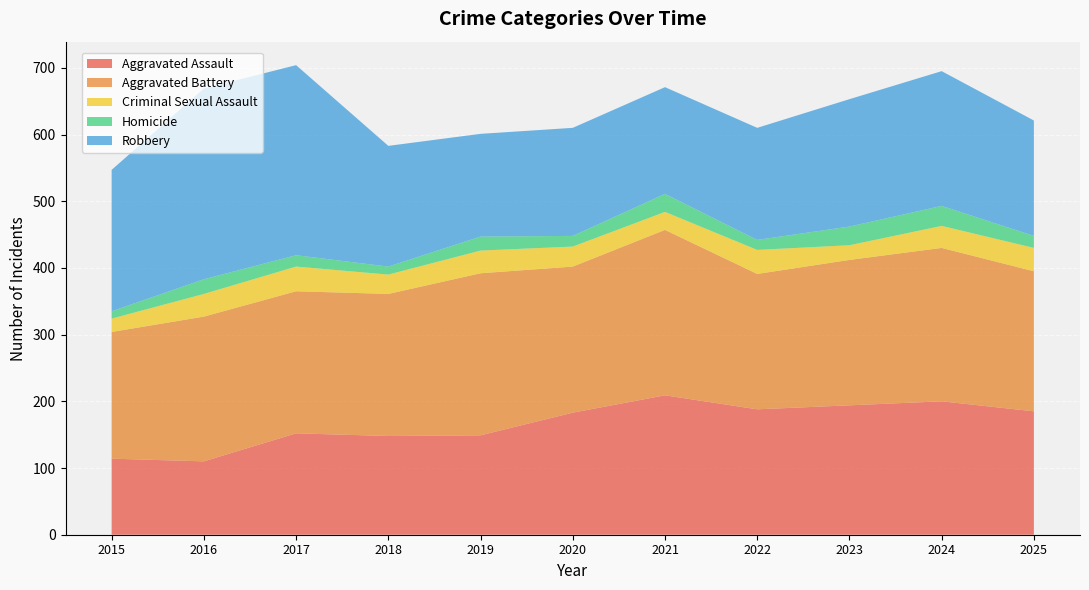

Reading left to right, extract all data points from this chart.

Aggravated Assault: 2015=114	2016=110	2017=152	2018=148	2019=149	2020=183	2021=209	2022=188	2023=194	2024=200	2025=185
Aggravated Battery: 2015=190	2016=217	2017=213	2018=213	2019=243	2020=219	2021=248	2022=203	2023=218	2024=230	2025=210
Criminal Sexual Assault: 2015=20	2016=34	2017=37	2018=29	2019=34	2020=30	2021=27	2022=36	2023=22	2024=33	2025=35
Homicide: 2015=11	2016=22	2017=17	2018=12	2019=21	2020=16	2021=27	2022=15	2023=28	2024=30	2025=18
Robbery: 2015=212	2016=286	2017=285	2018=181	2019=154	2020=162	2021=160	2022=168	2023=191	2024=202	2025=173